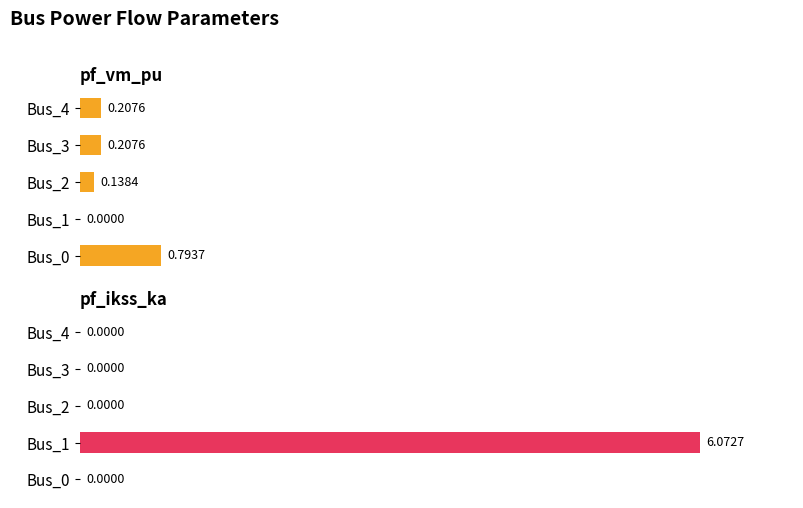

At how many categories does at least one series exceed 6?

1